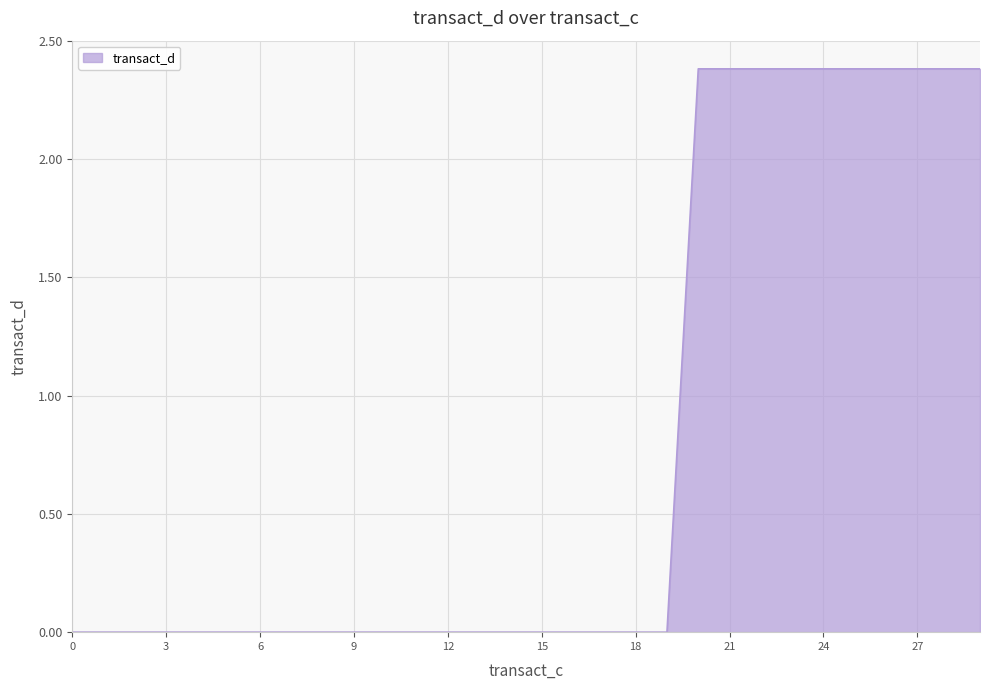

What is the greatest value displayed?

2.4